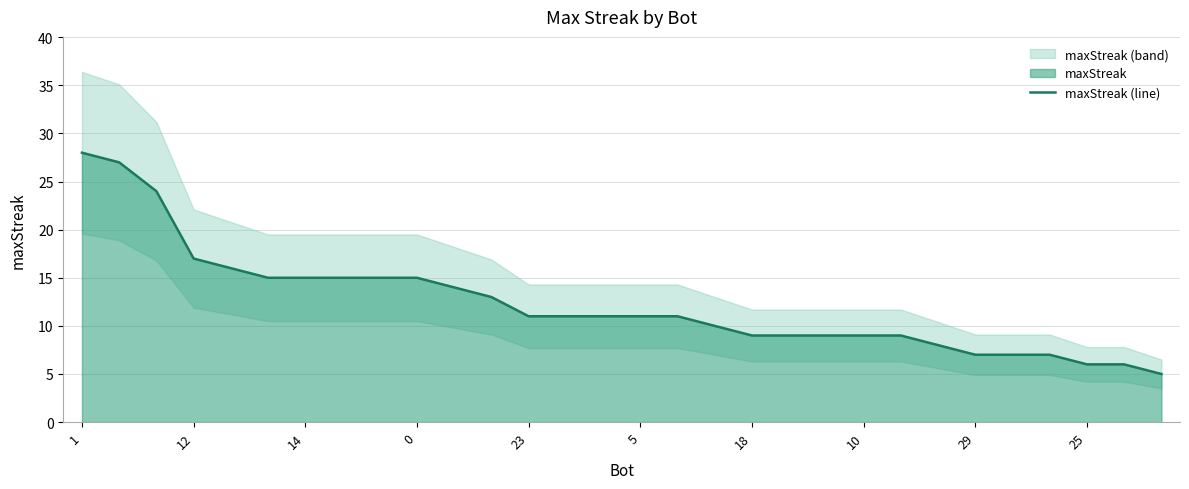

Where does the data first go above 11?

1